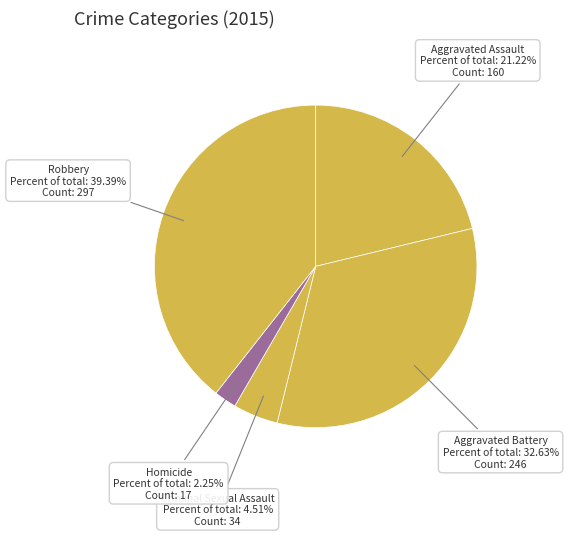

The Aggravated Battery slice represents 33% of the pie. True or false?

True